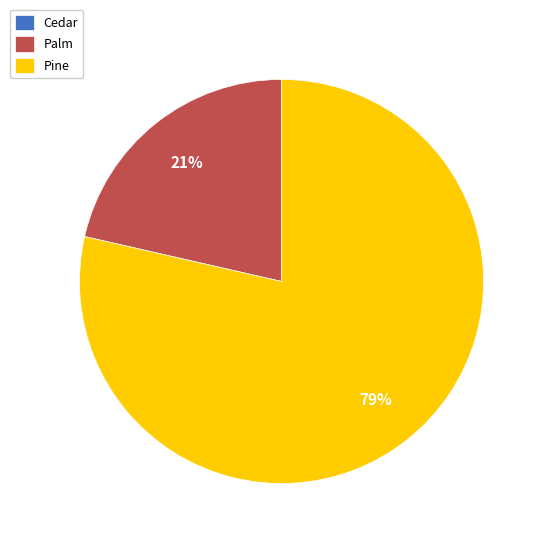

What is the largest slice in the pie chart?

Pine